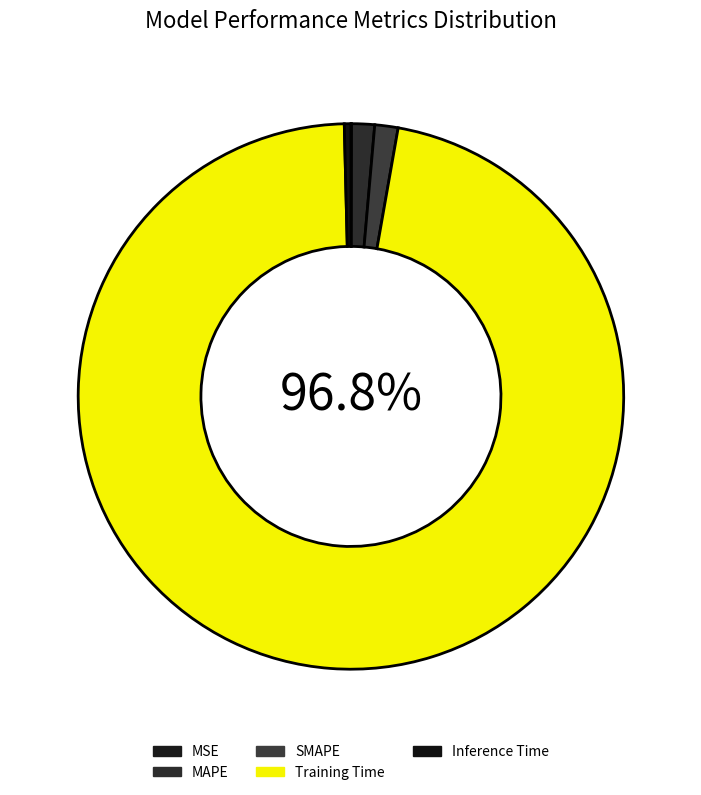

Does Inference Time account for over 50% of the chart?

No